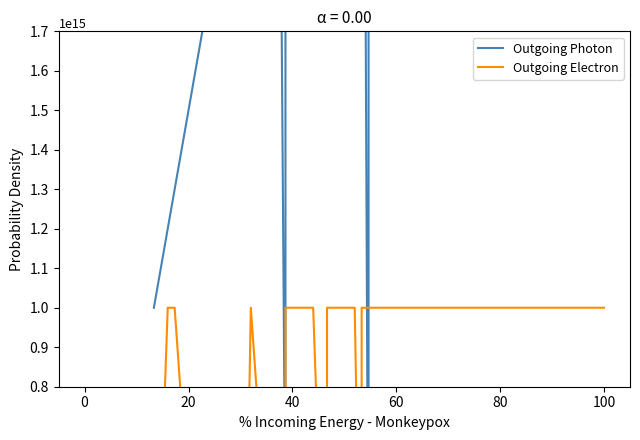

How many intersections are there between Outgoing Electron and Outgoing Photon?

2